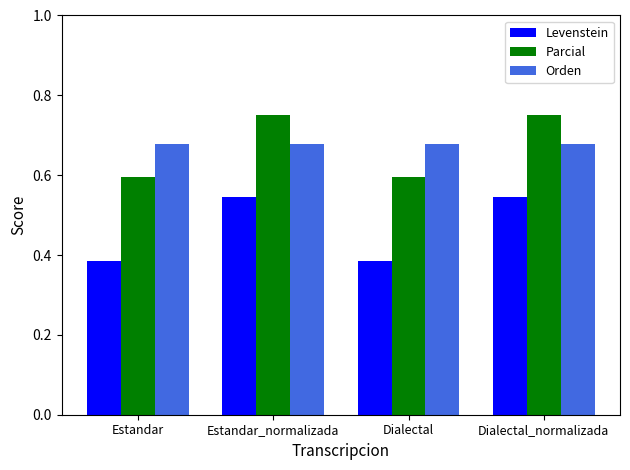

What is the difference between the maximum and minimum values in the Levenstein series?

0.2